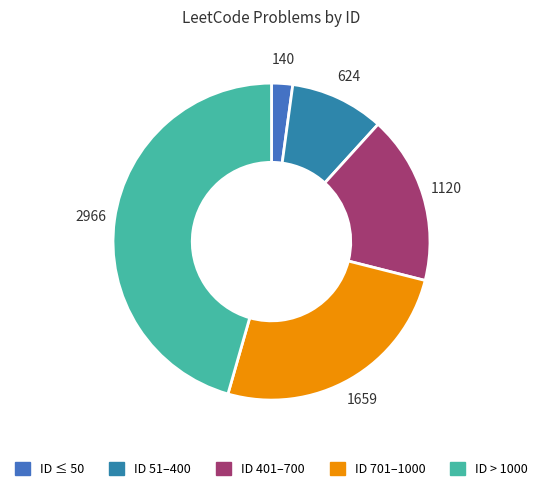

Rank the categories by value from highest to lowest.

ID > 1000, ID 701–1000, ID 401–700, ID 51–400, ID ≤ 50